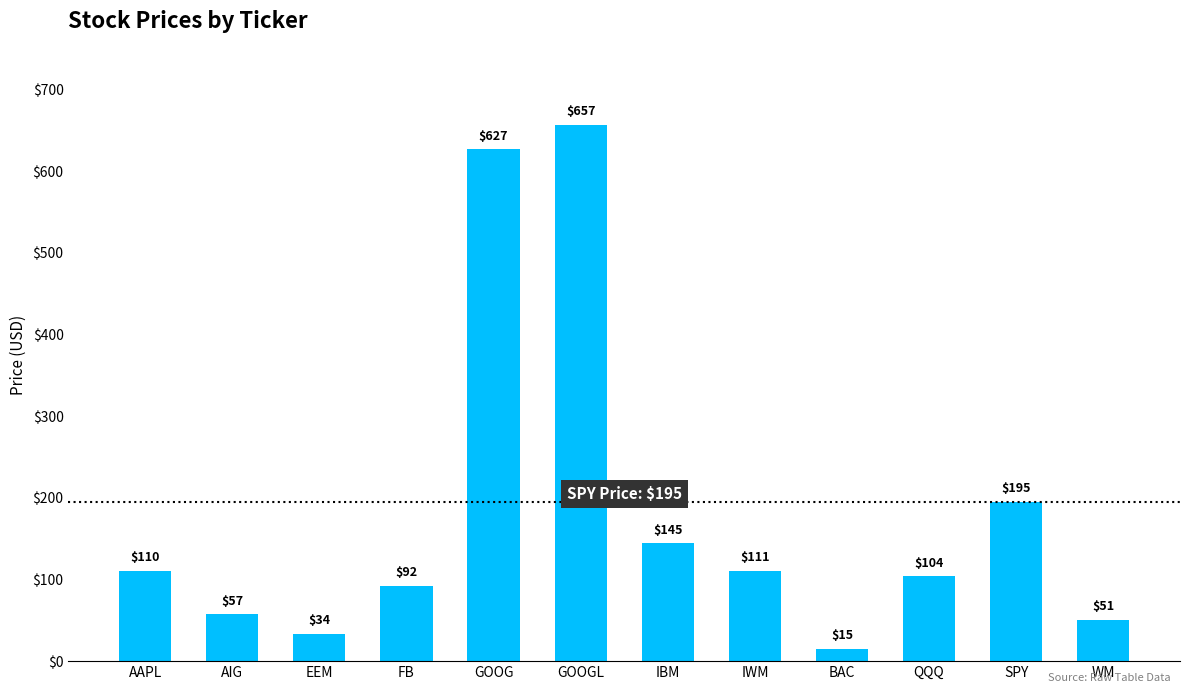

What is the value of the 11th bar from the left?

195.0